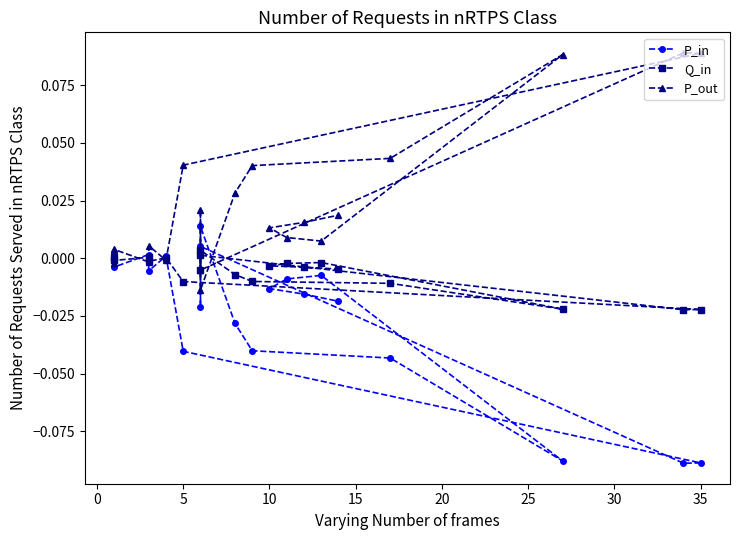

Which series ends up on top after the final intersection of P_in and P_out?

P_out